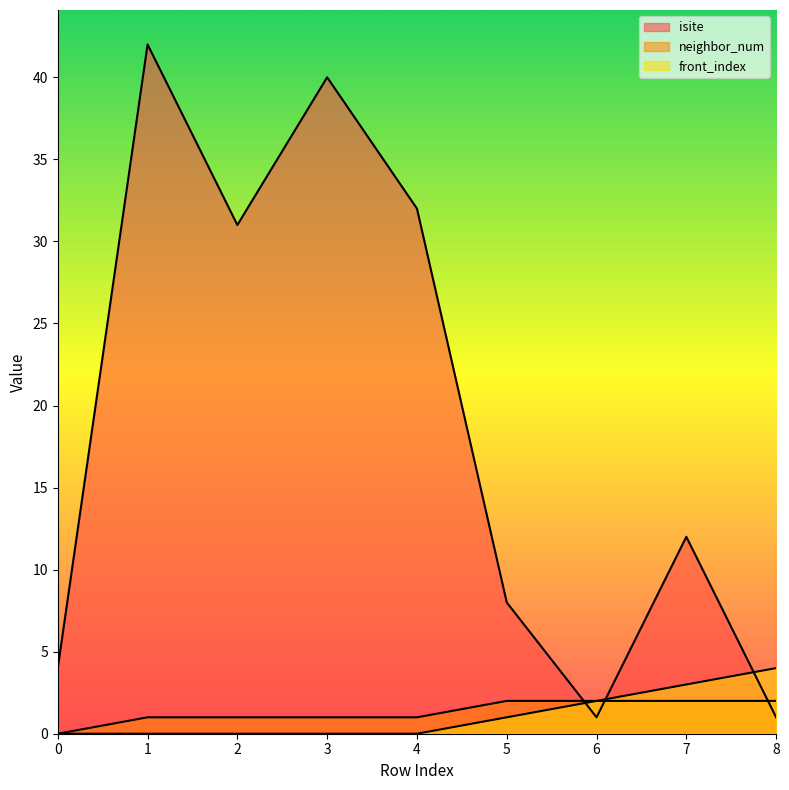

Is the value of front_index at 5 greater than the value of isite at 5?

No